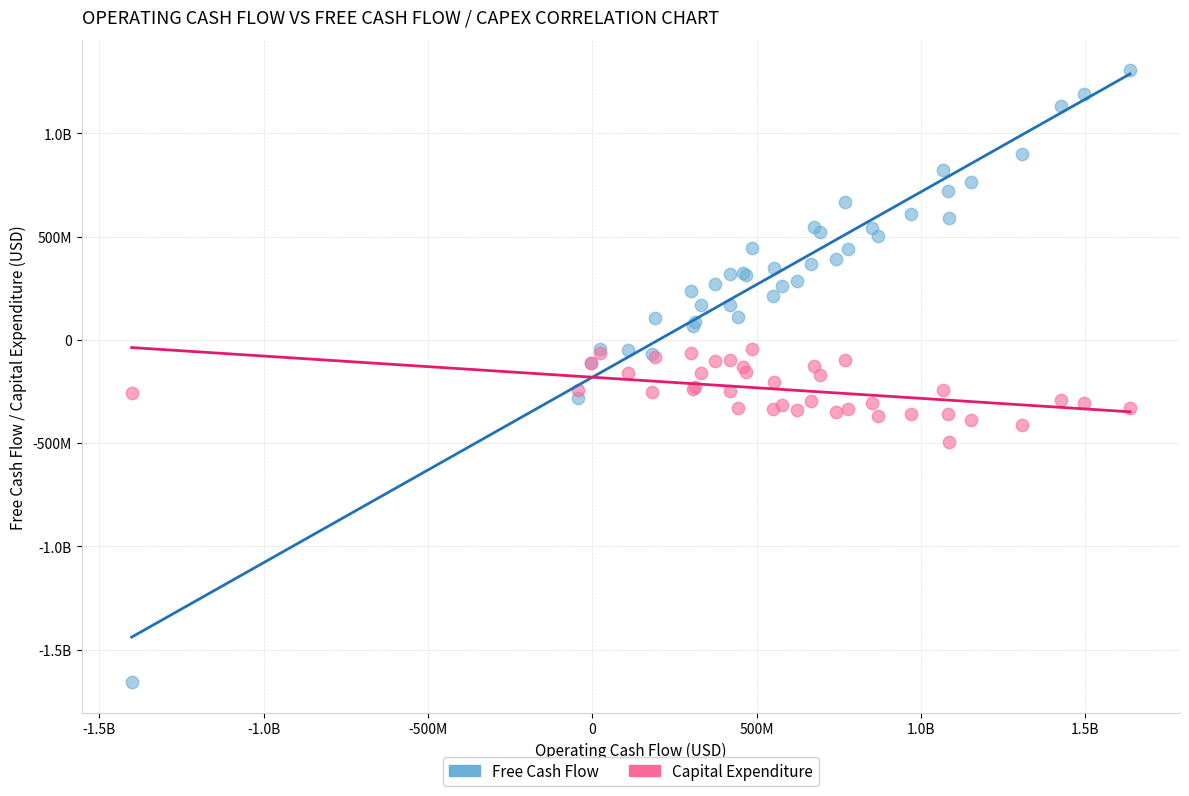

What are all the series names shown in the legend?

Free Cash Flow, Capital Expenditure